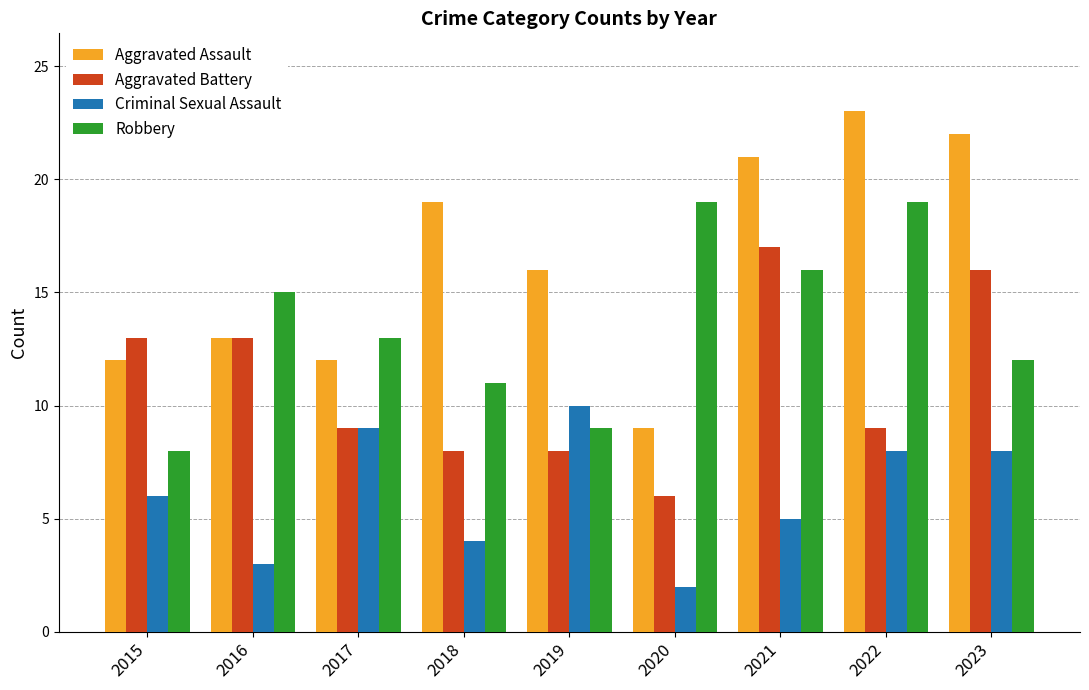

What are all the series names shown in the legend?

Aggravated Assault, Aggravated Battery, Criminal Sexual Assault, Robbery